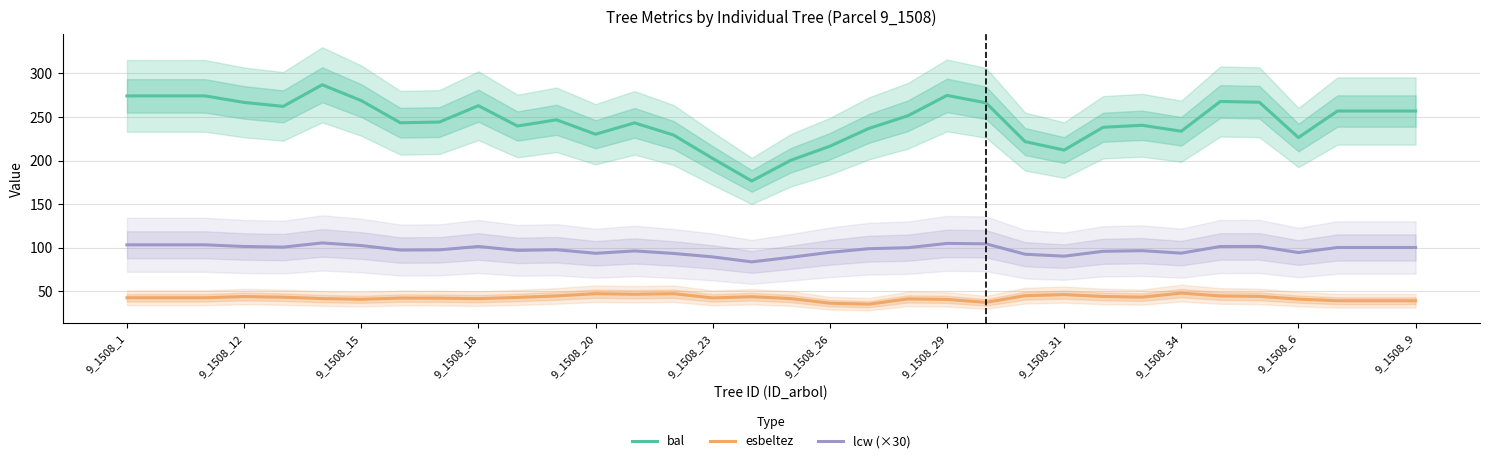

Between 19 and 16, which is larger?

19